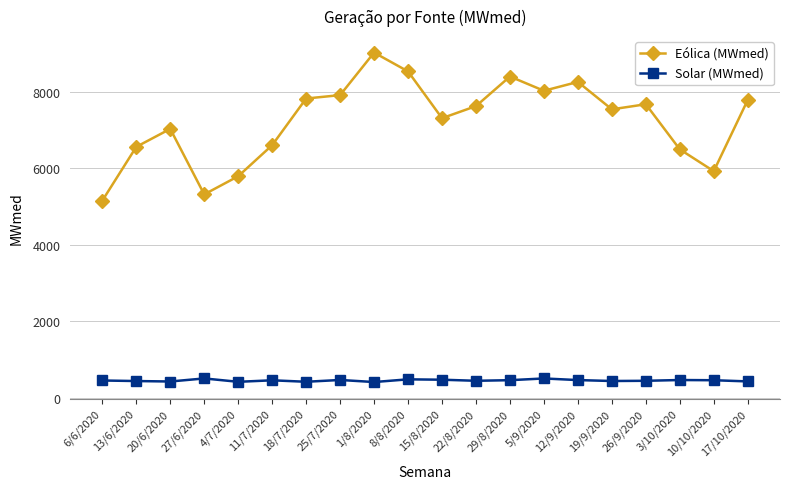

What are all the series names shown in the legend?

Eólica (MWmed), Solar (MWmed)